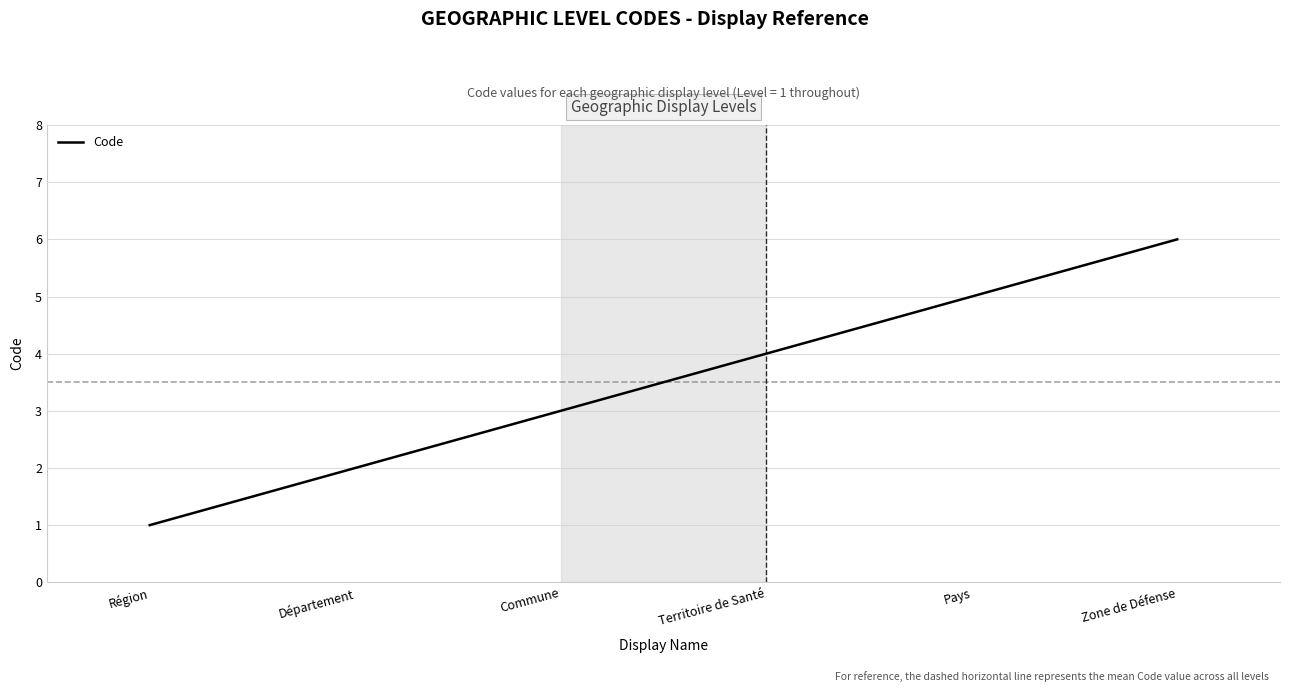

What is the average value?

4